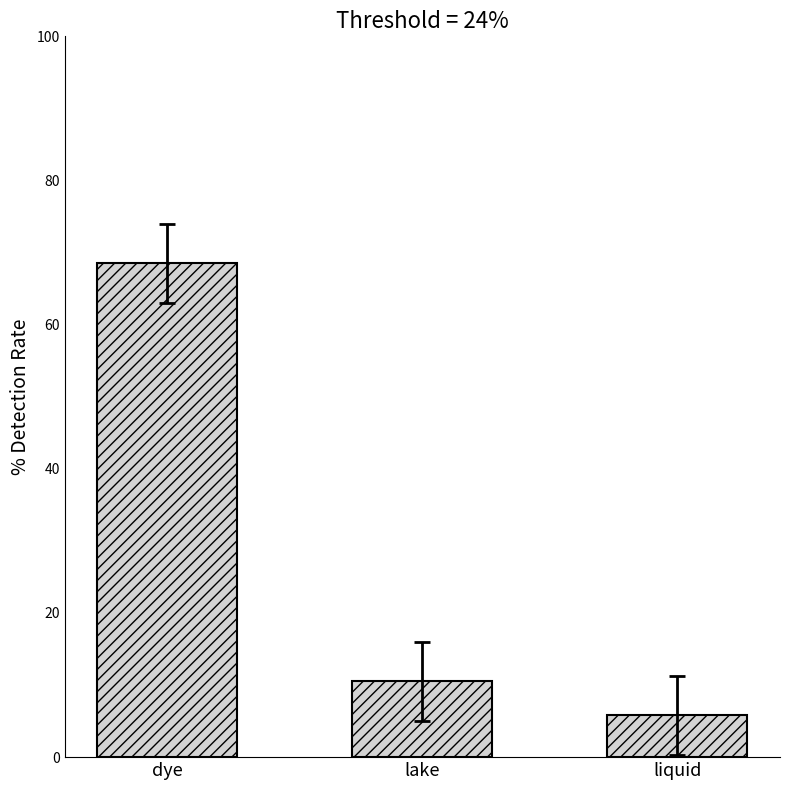

Where does the data first go above 10?

dye